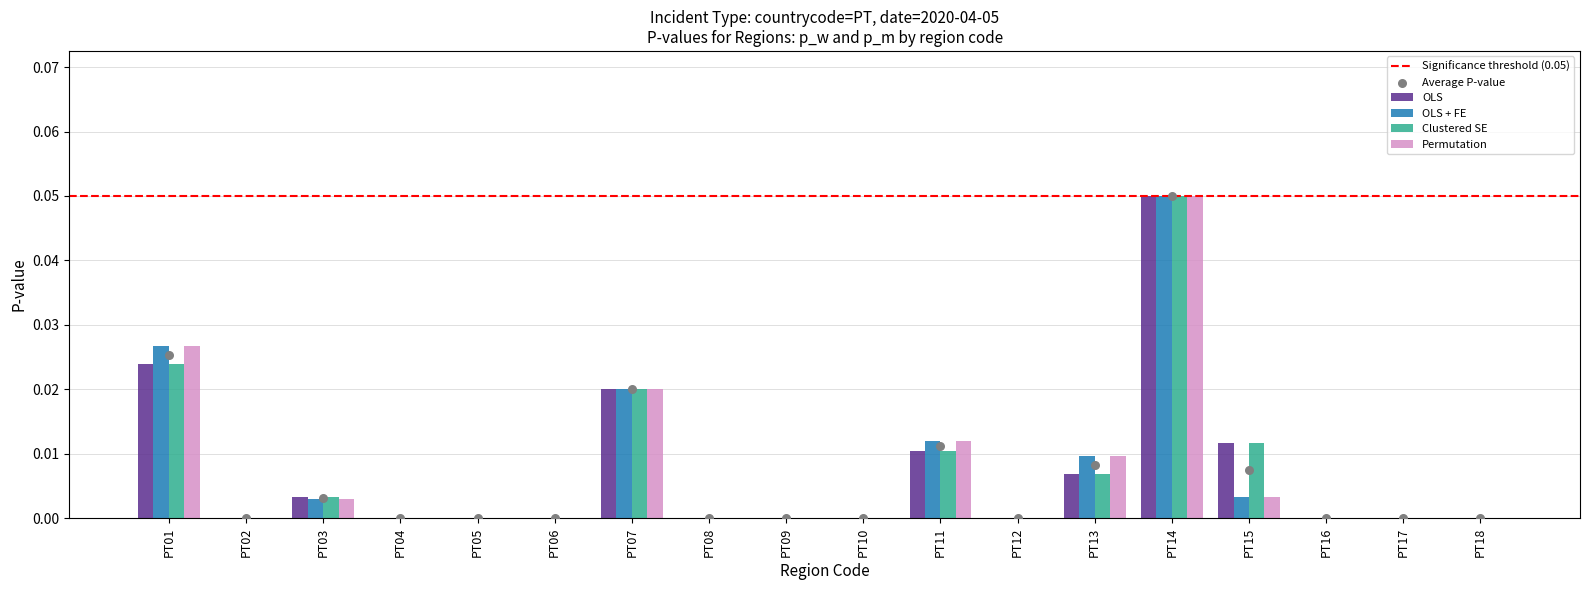

Is the value of p_m_regs at PT04 greater than the value of p_w_regs at PT17?

No